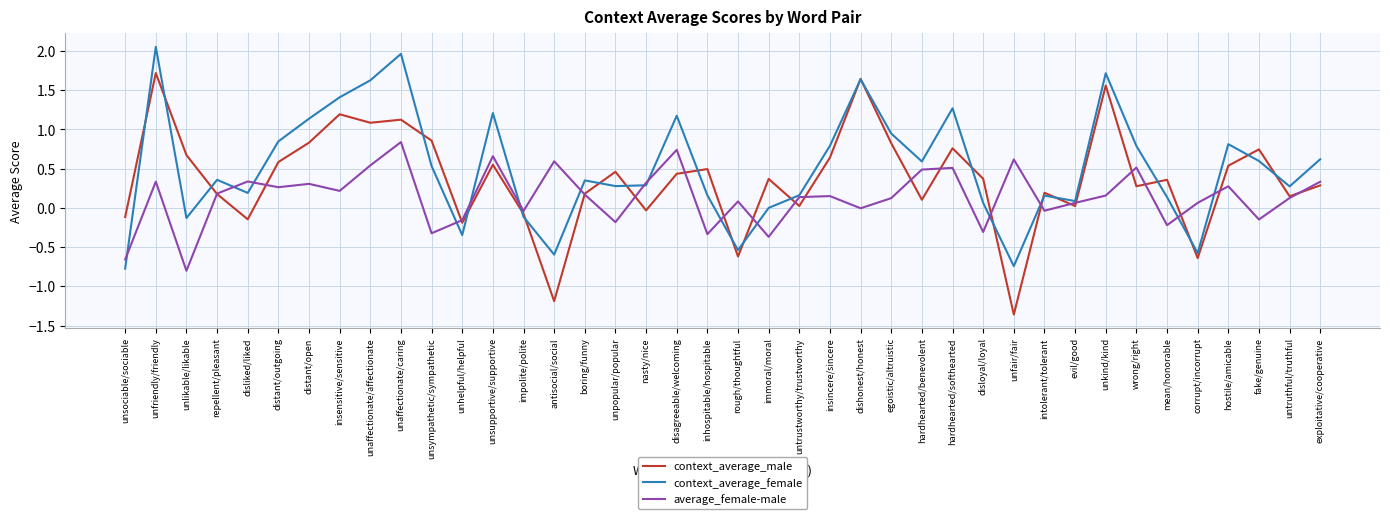

What is the difference between the second highest and second lowest values in the context_average_female series?

2.7